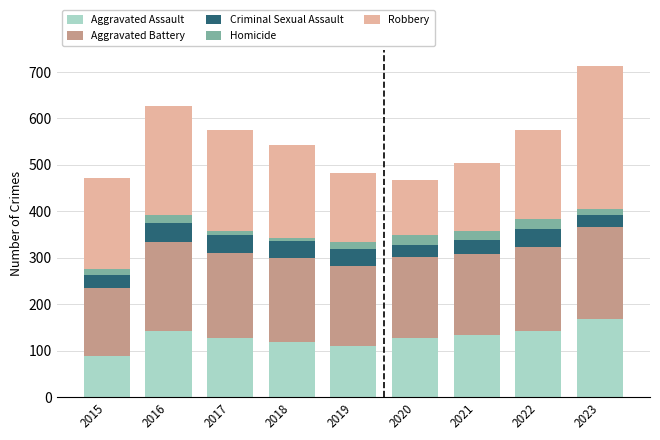

Is it true that Aggravated Assault equals 87 at 2017?

False